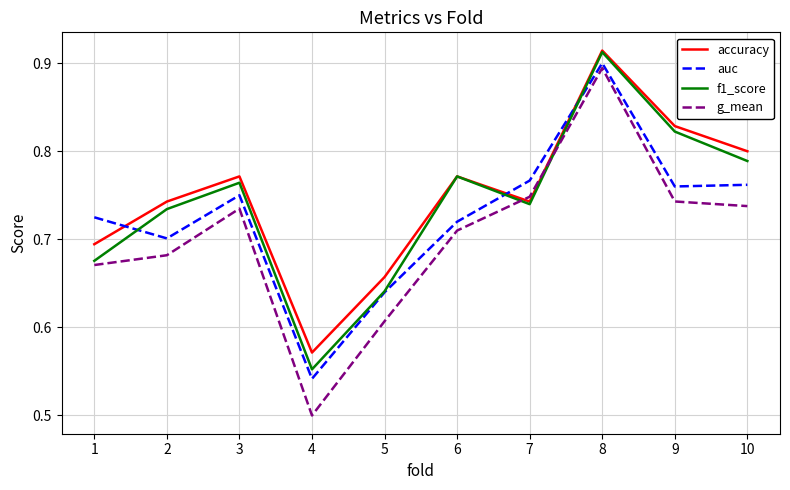

Which series ends up on top after the final intersection of accuracy and auc?

accuracy